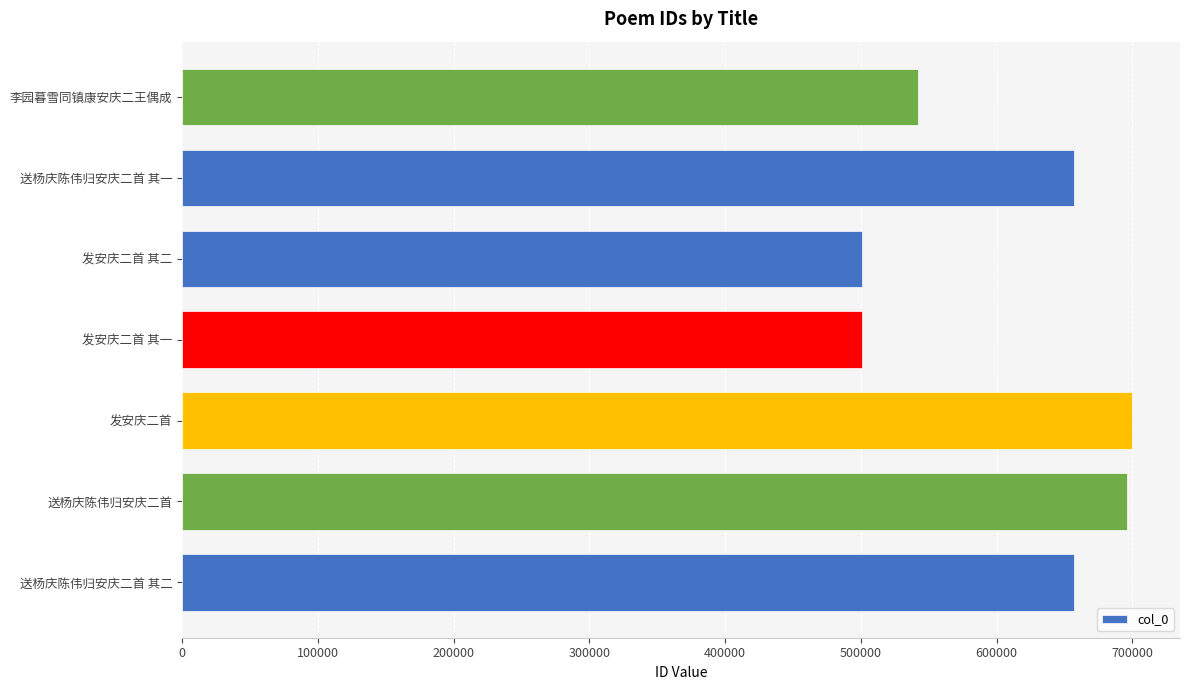

What is the minimum value shown in the chart?

501048